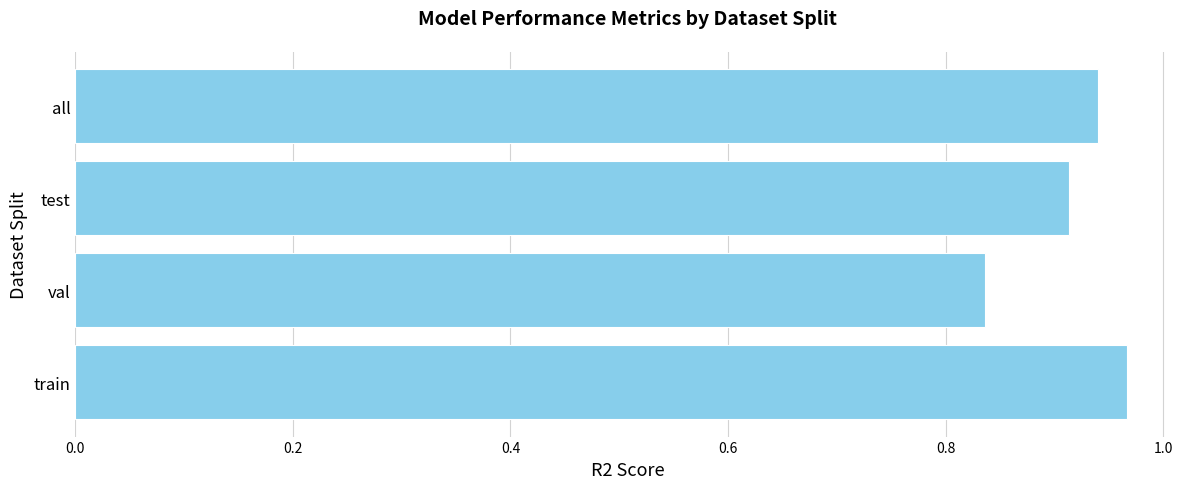

The chart shows a value of 1.5 at train. True or false?

False